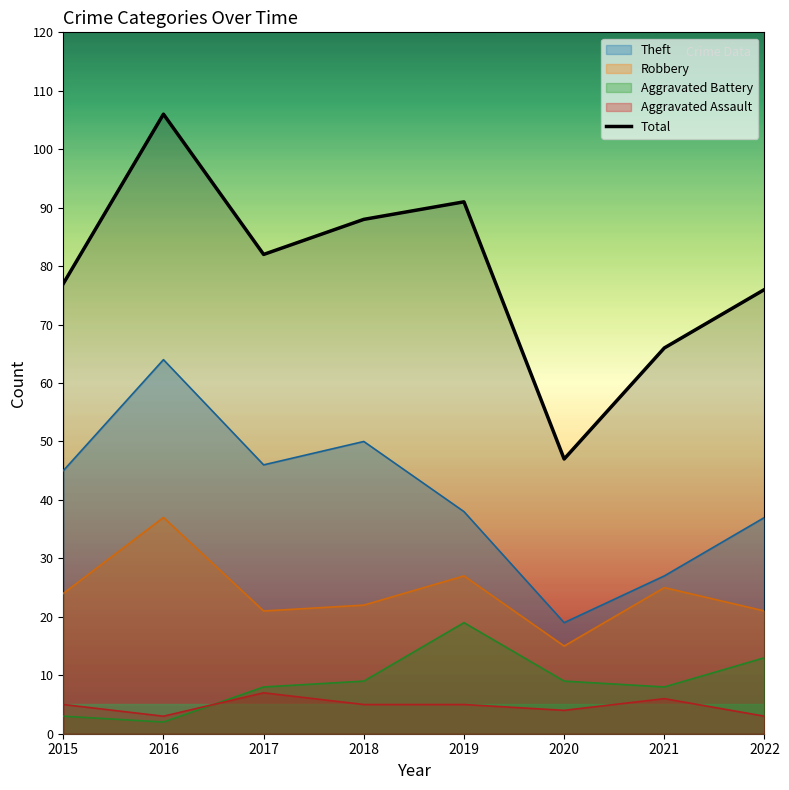

The Theft series shows 10 at 2020. True or false?

False